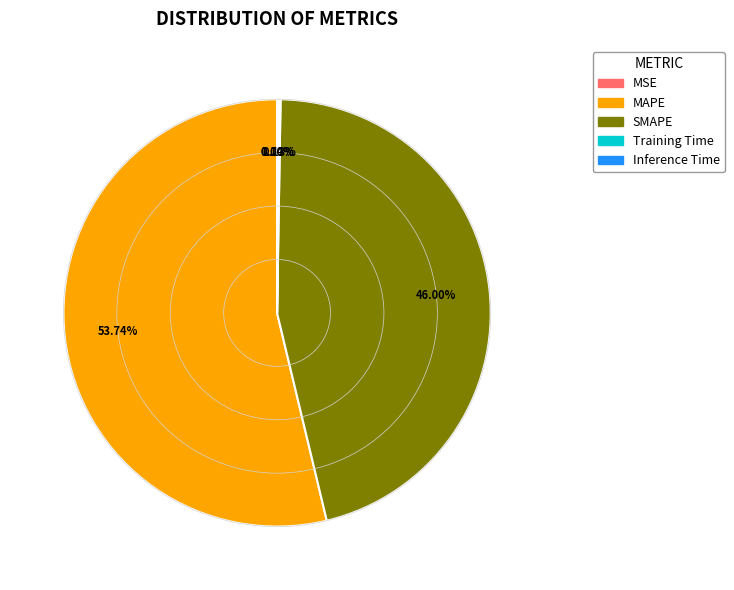

To the nearest percent, what is the difference between the largest and smallest slice percentages?

54%